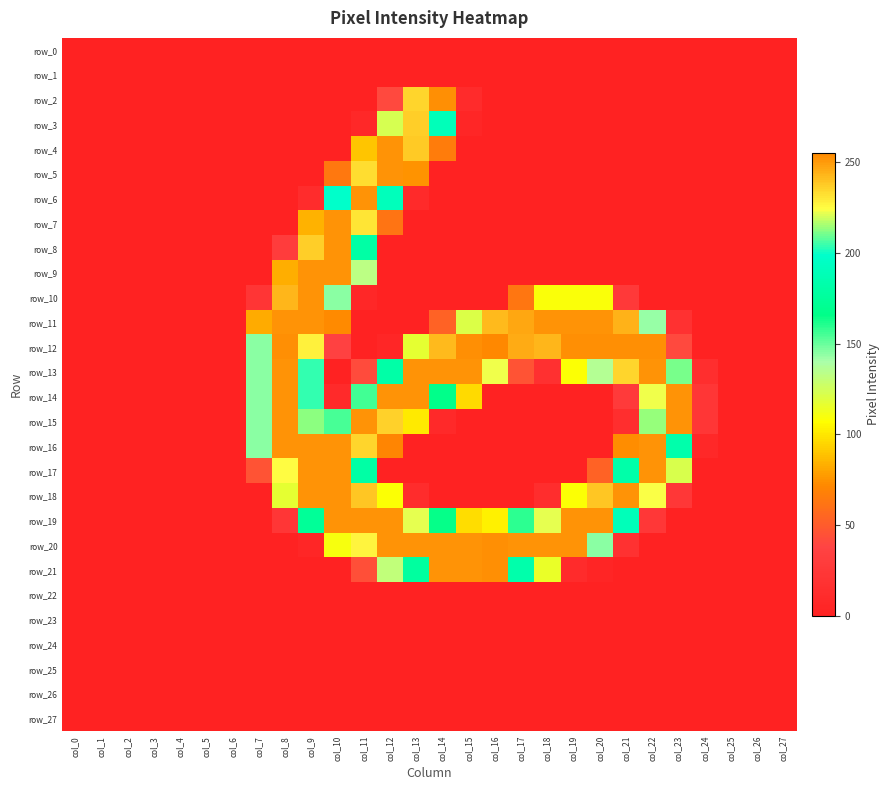

Is it true that row_23 equals 0 at col_22?

True